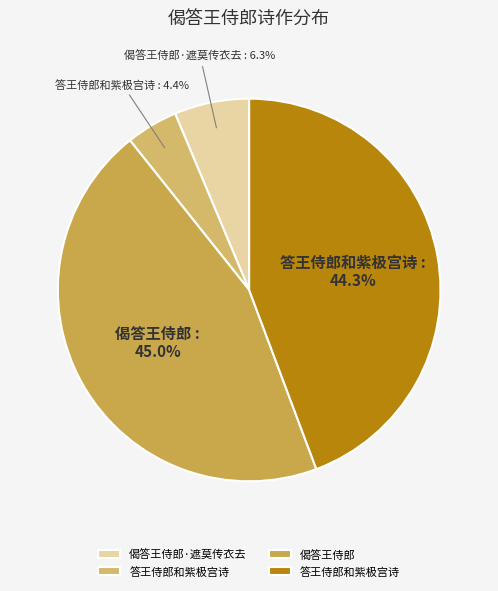

How many slices are in this pie chart?

4